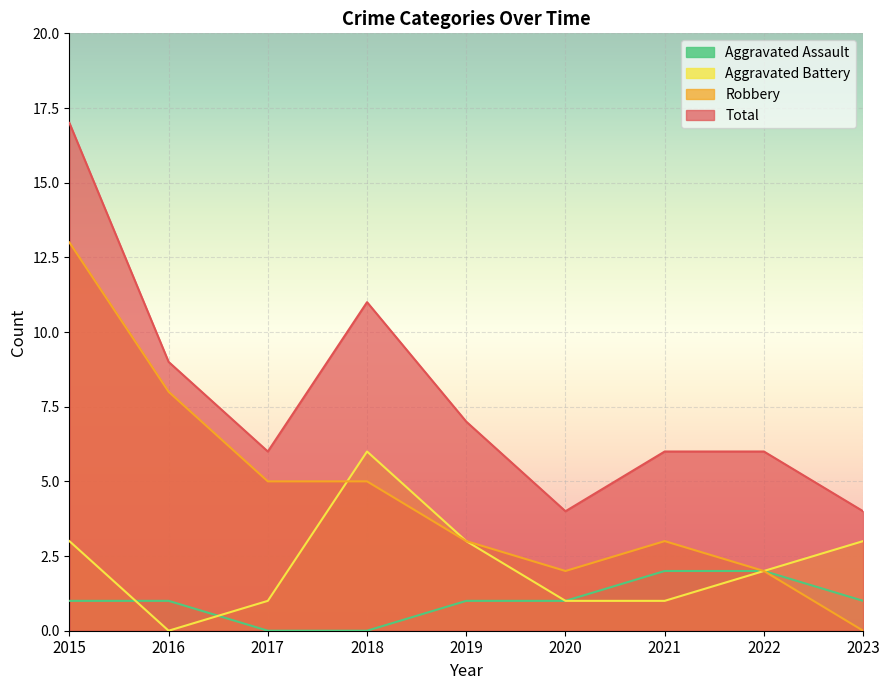

The Aggravated Battery series shows 3 at 2019. True or false?

True